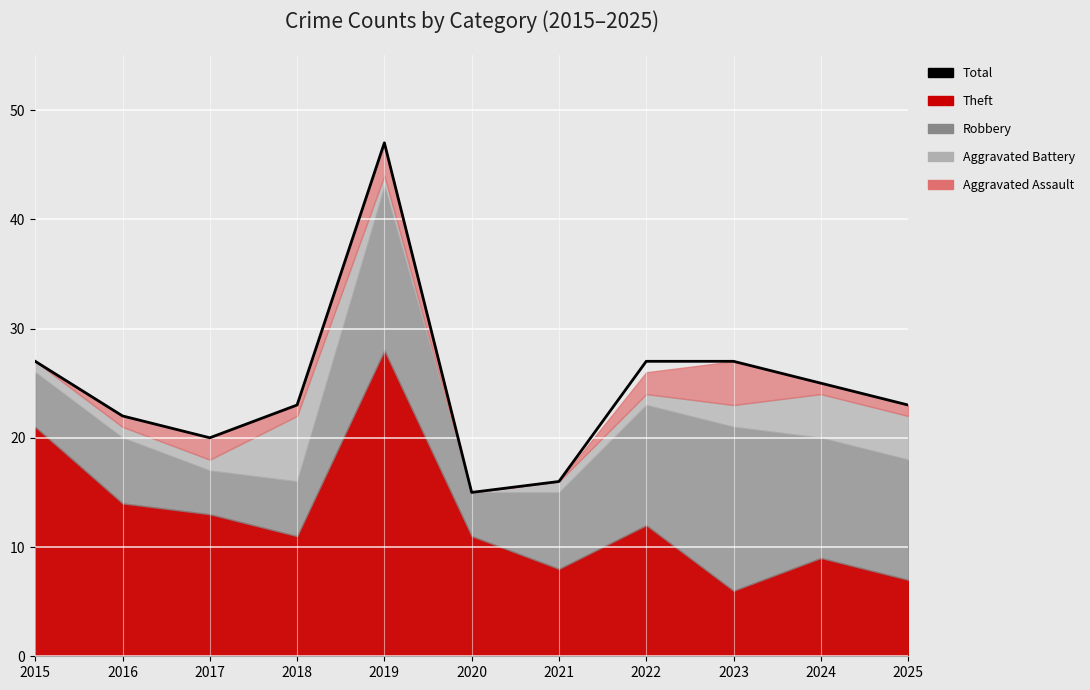

Read the value at 2020.

15